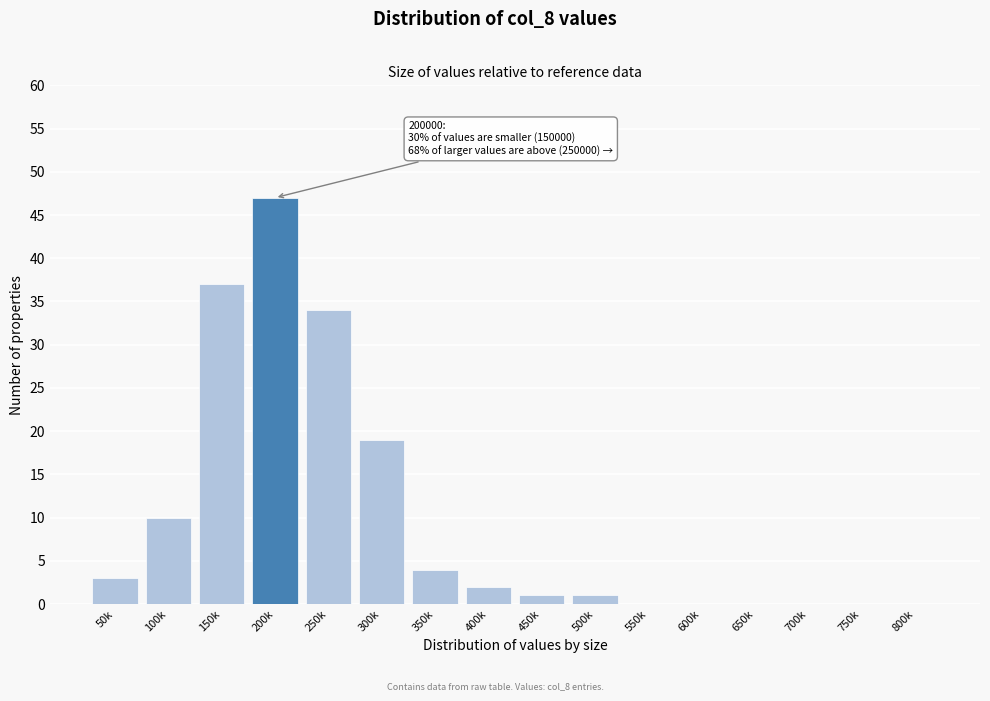

Reading right to left, what are all the values shown in this chart?

800k=0	750k=0	700k=0	650k=0	600k=0	550k=0	500k=1	450k=1	400k=2	350k=4	300k=19	250k=34	200k=47	150k=37	100k=10	50k=3